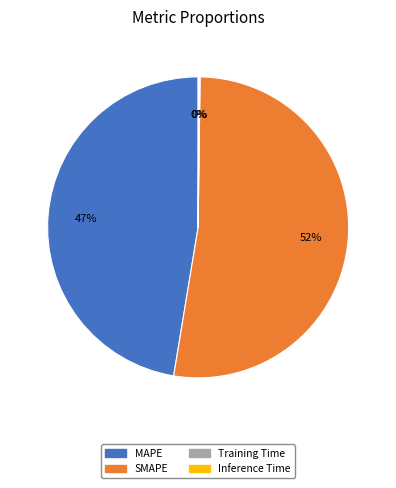

Combined, do SMAPE and MAPE account for over 50%?

Yes